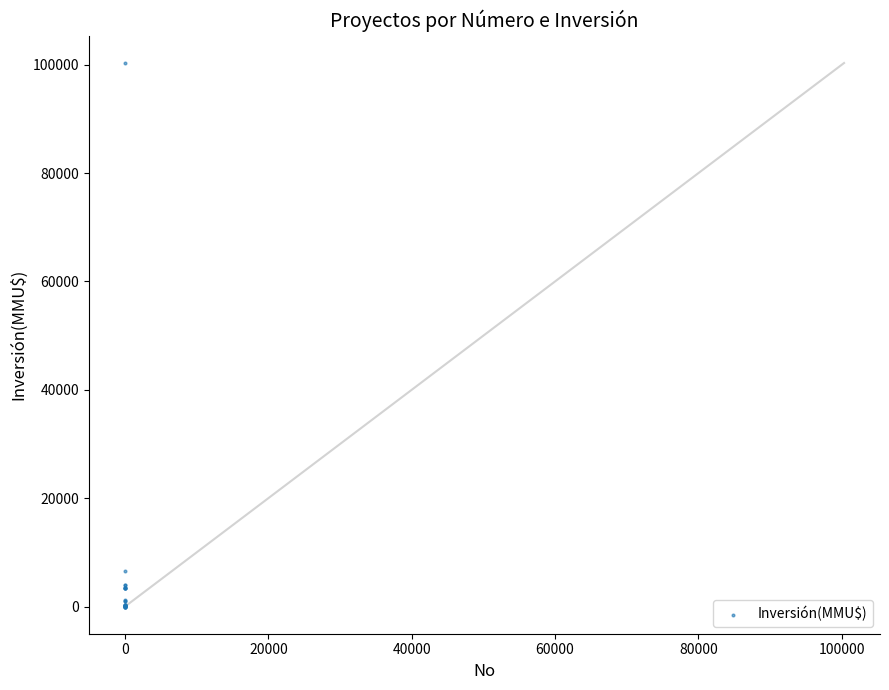

What Y value in the scatter plot is closest to 50160?

6500